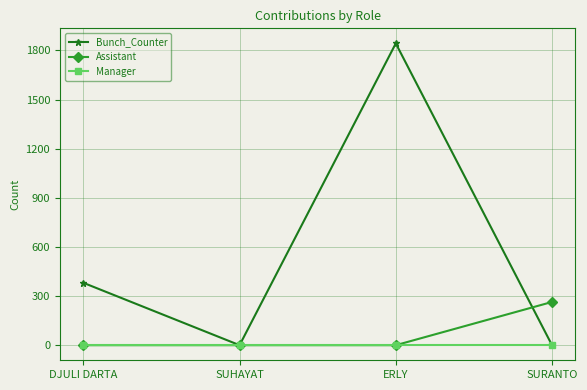

True or false: Assistant has a value of 0 at ERLY.

True